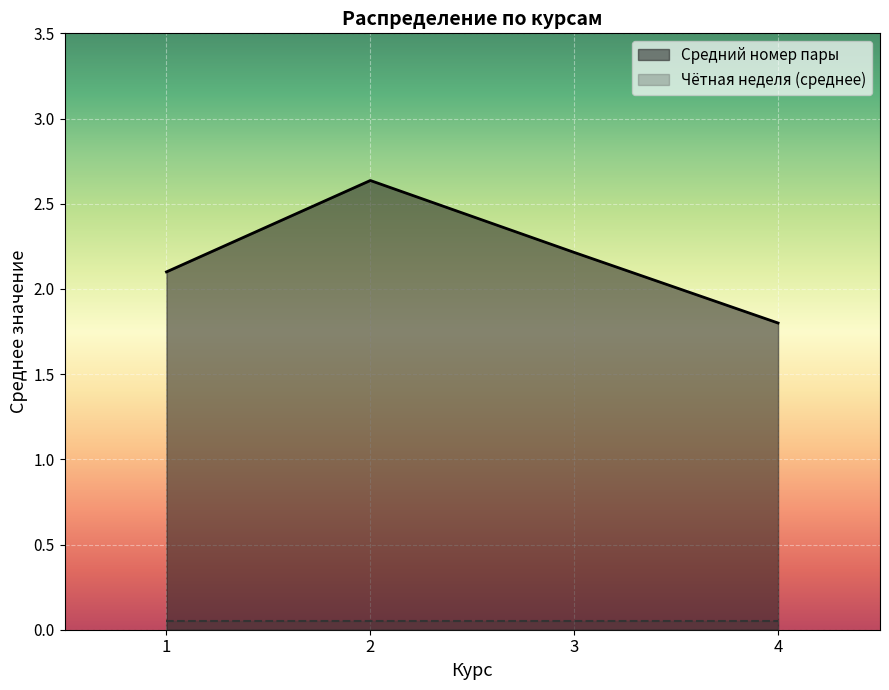

How many lines are shown in the chart?

2